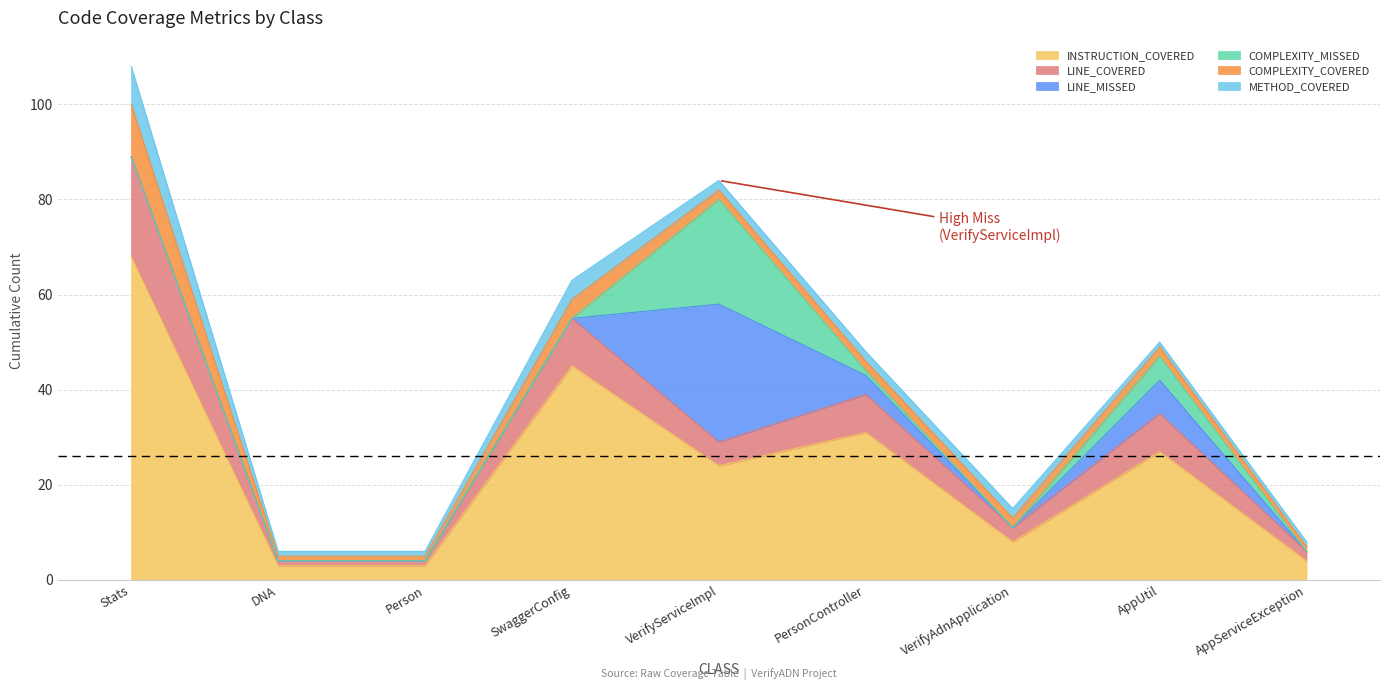

True or false: COMPLEXITY_COVERED and METHOD_COVERED intersect in this chart.

False